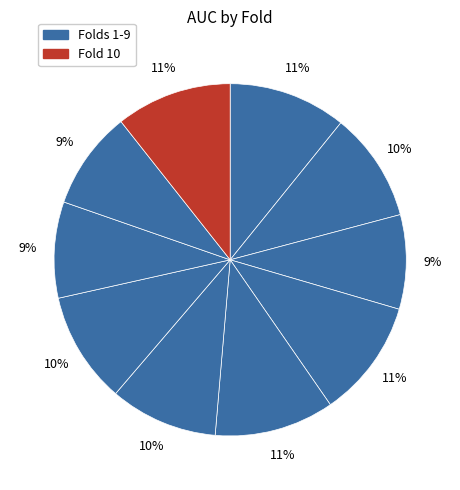

How many segments does this pie chart have?

10